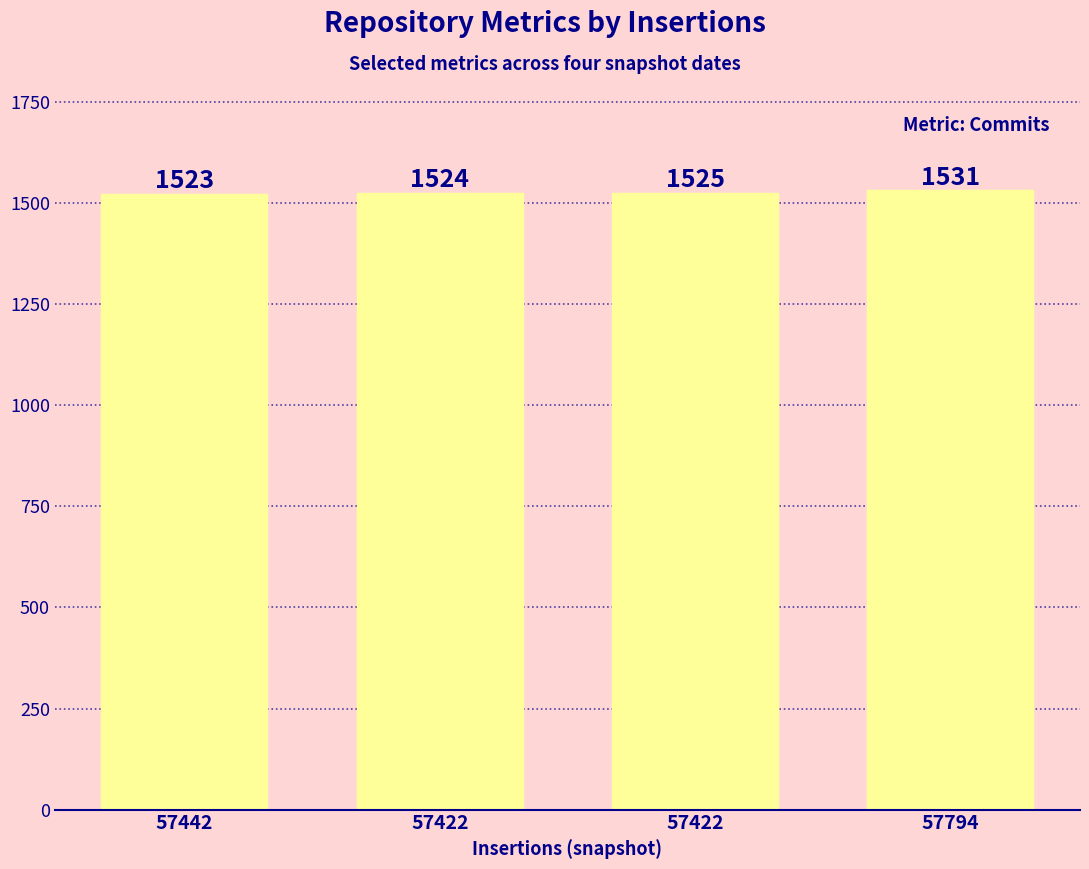

Are the bars horizontal?

No